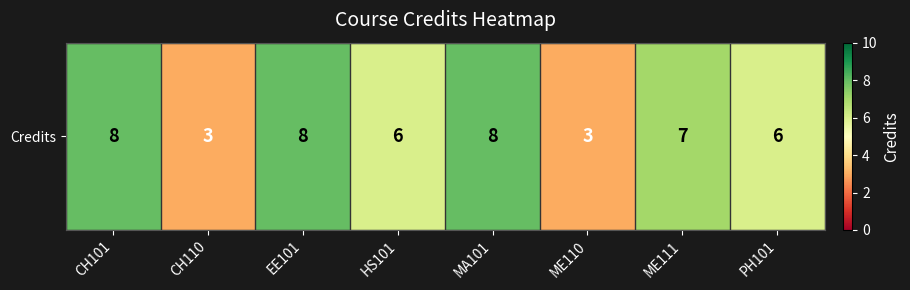

What is the difference between the values at ME111 and MA101?

1